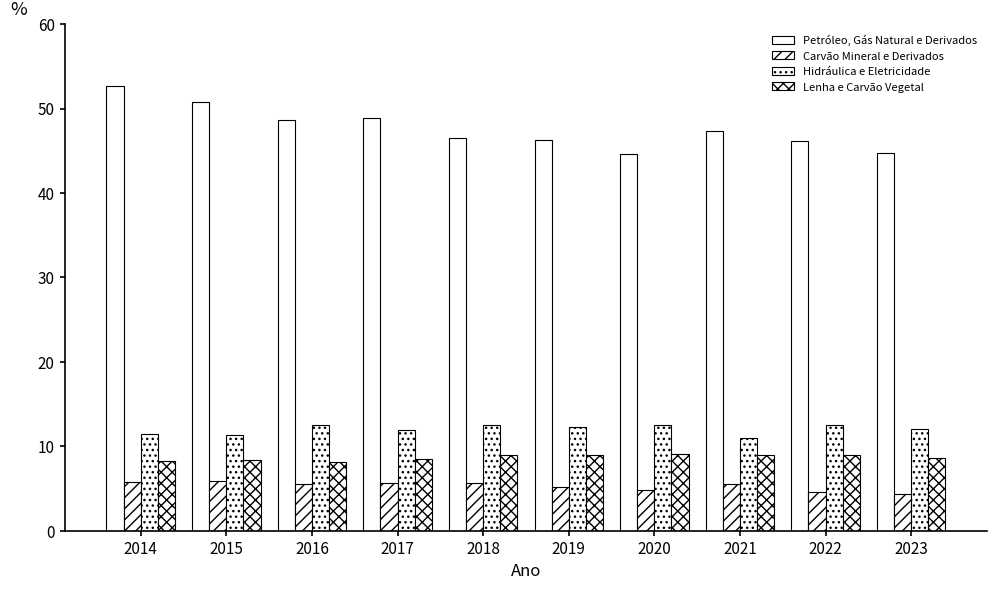

How many bars are there in each group?

4